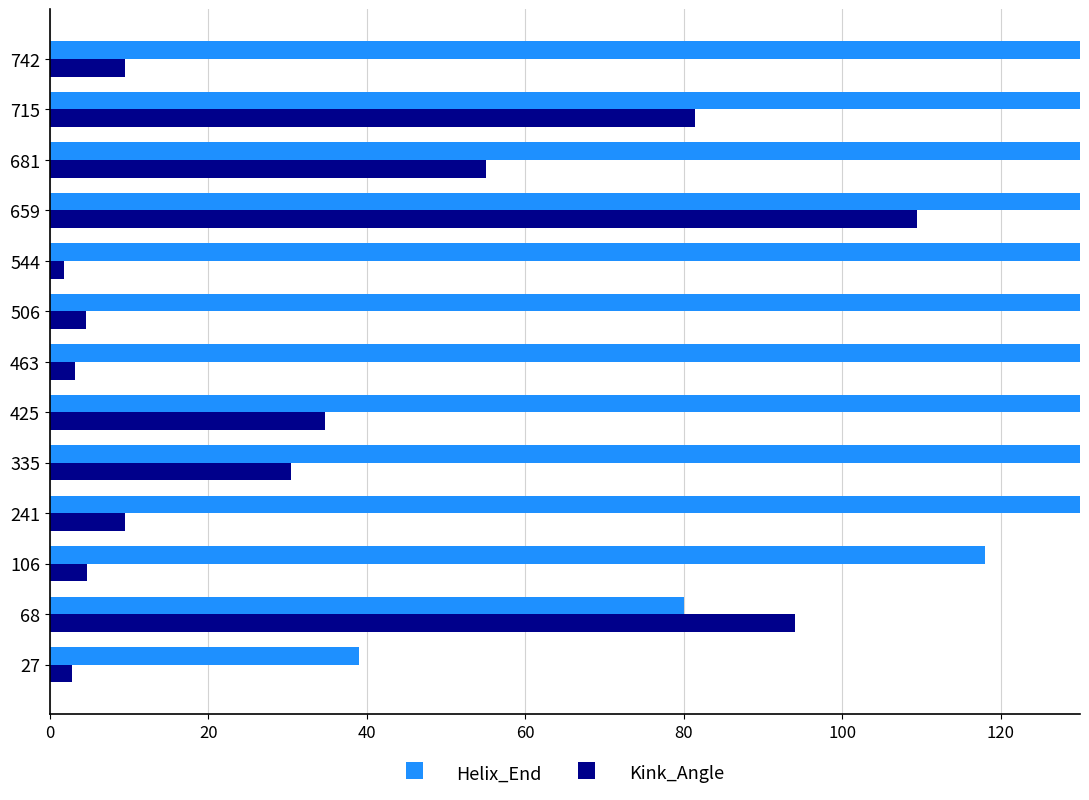

Is the value of Helix_End at 544 greater than the value of Kink_Angle at 506?

Yes